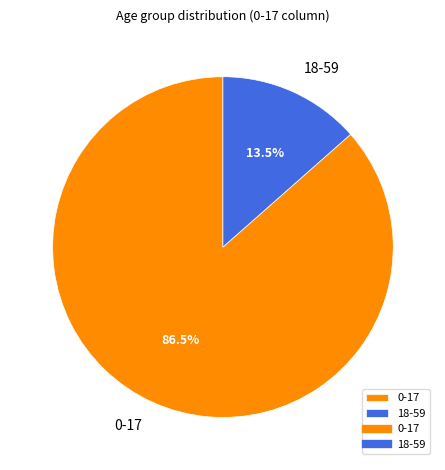

Count the number of slices in the pie.

2